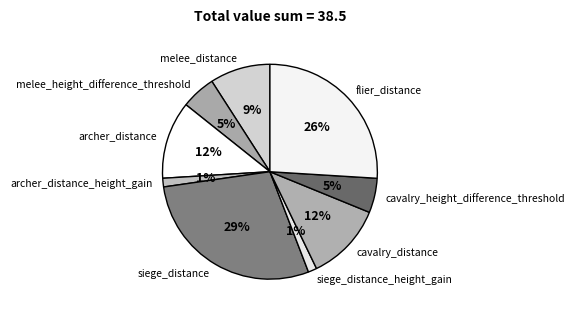

The flier_distance slice represents 37% of the pie. True or false?

False